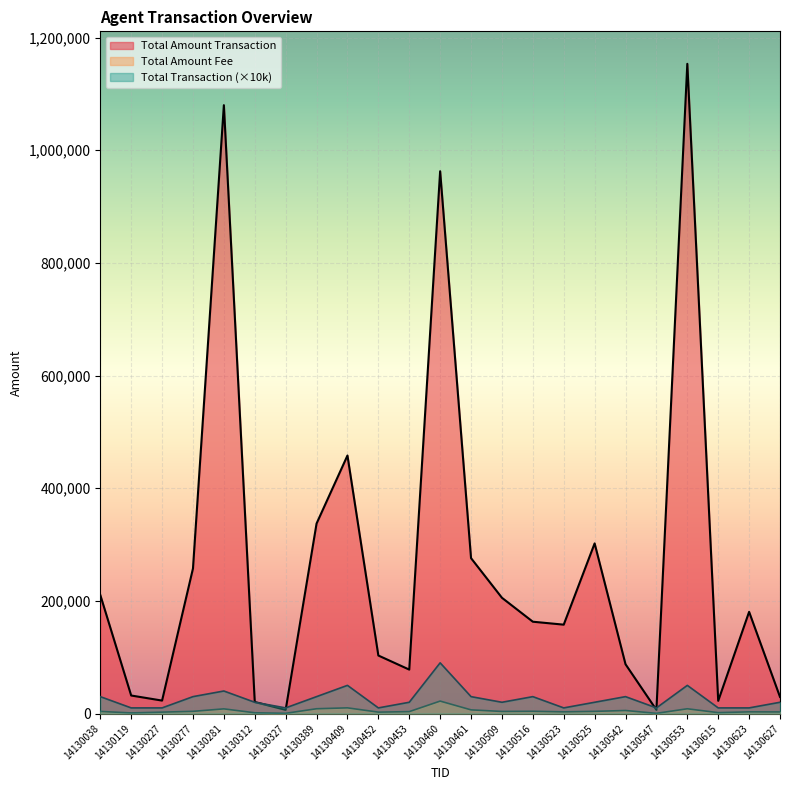

Which category has the highest value in the Total Amount Transaction series?

14130553